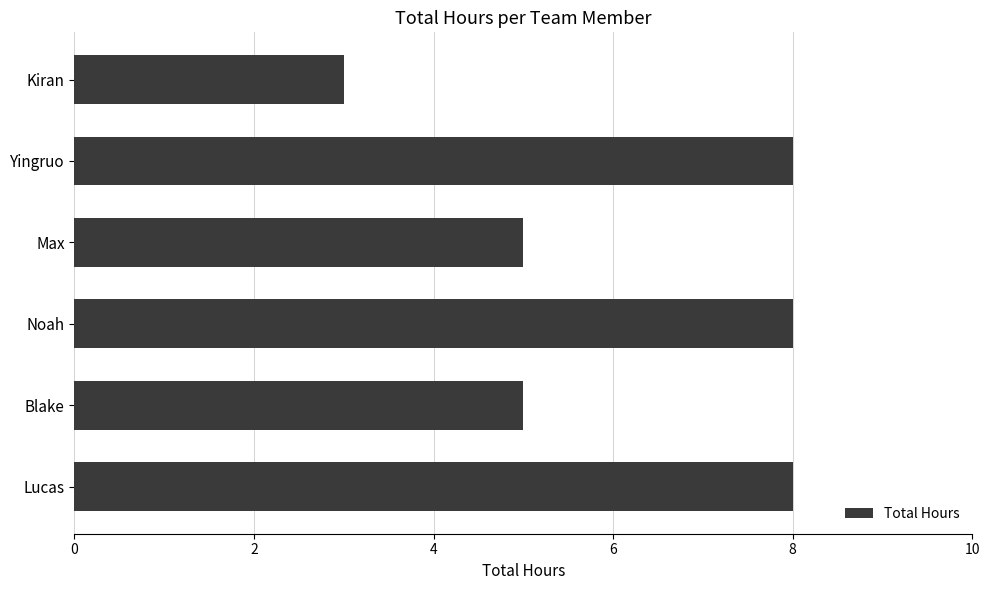

What is the sum of all values?

37